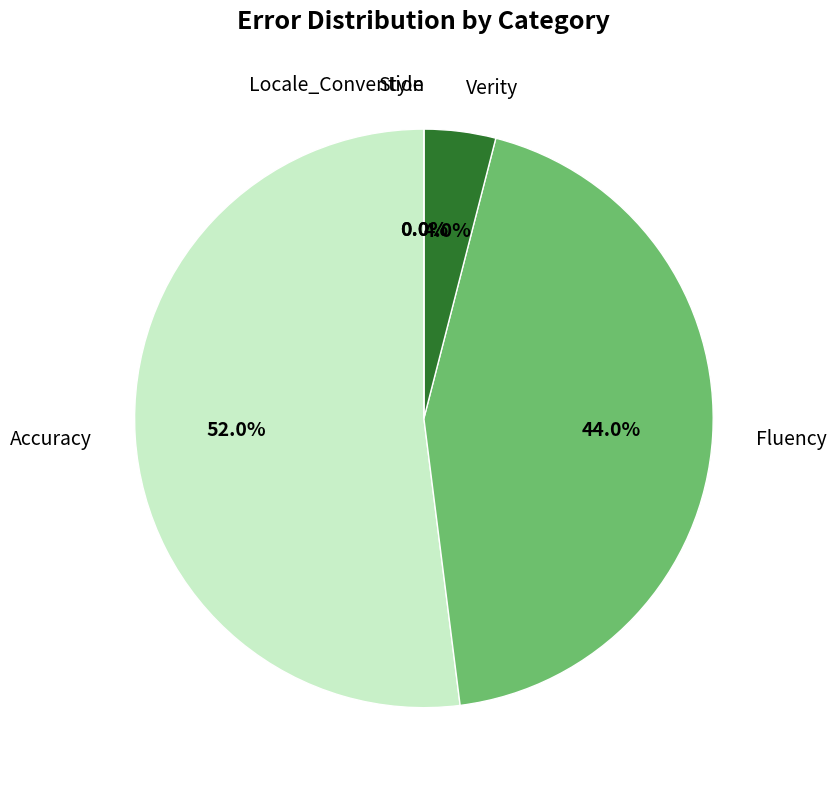

Which has a higher value, Style or Fluency?

Fluency